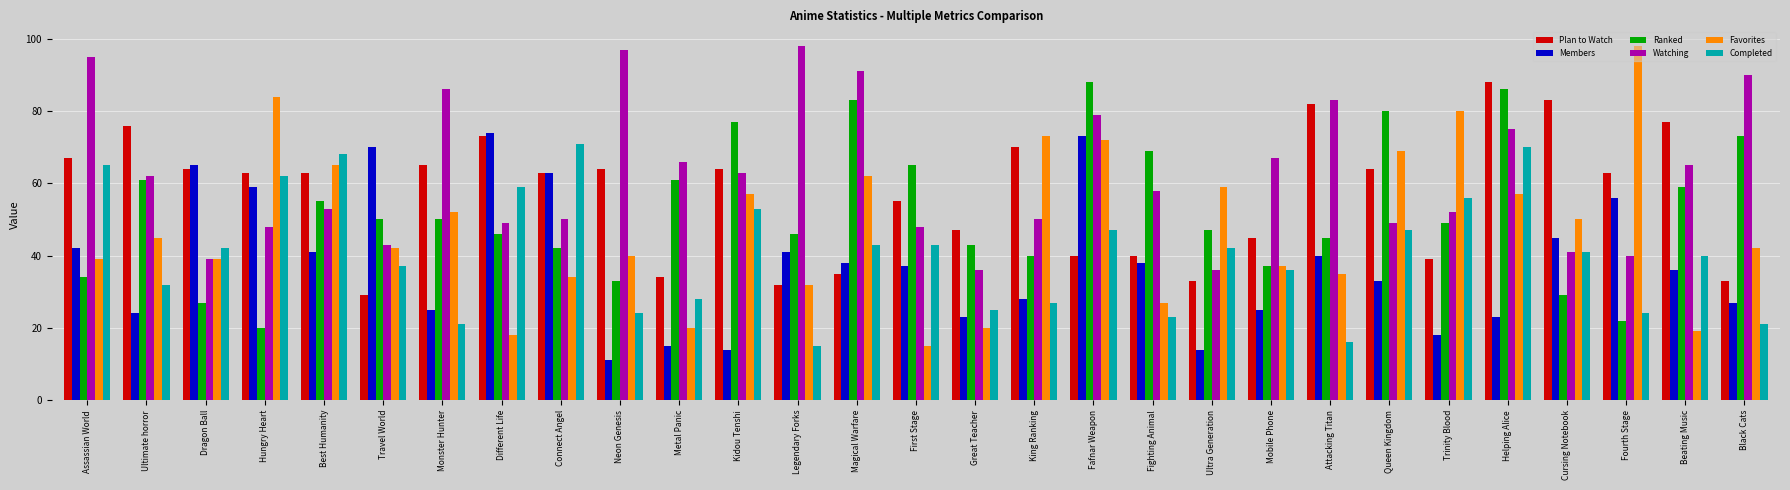

What is the difference between the second highest and second lowest values in the Plan to Watch series?

51